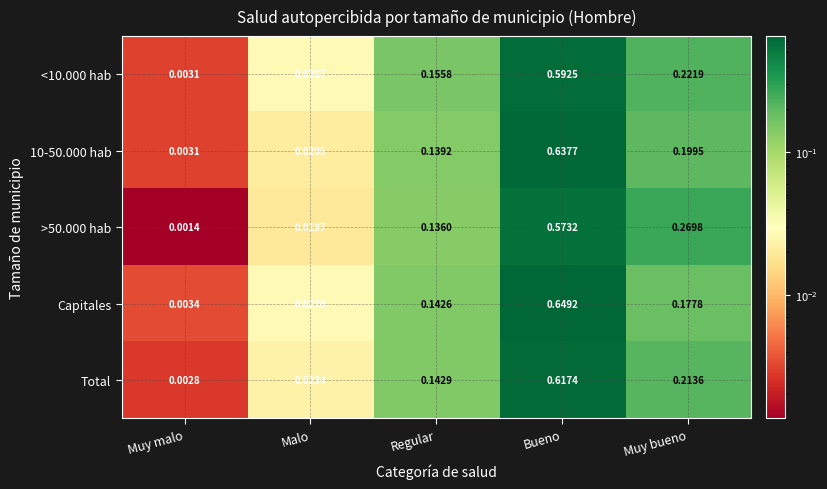

Which label corresponds to the largest value in the chart?

Bueno